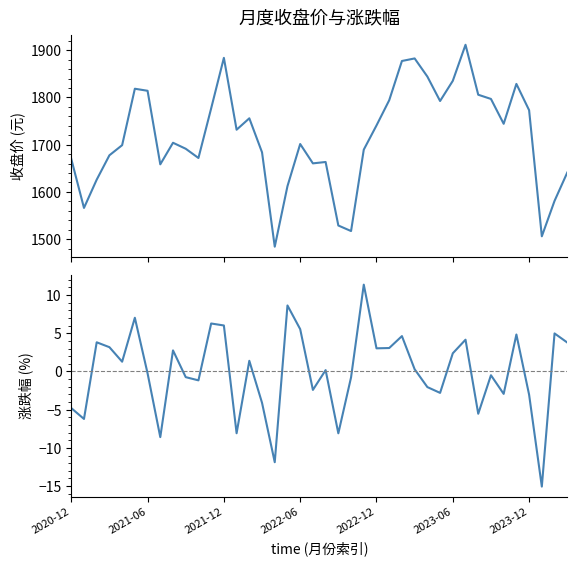

At how many categories does at least one series exceed 1276?

40